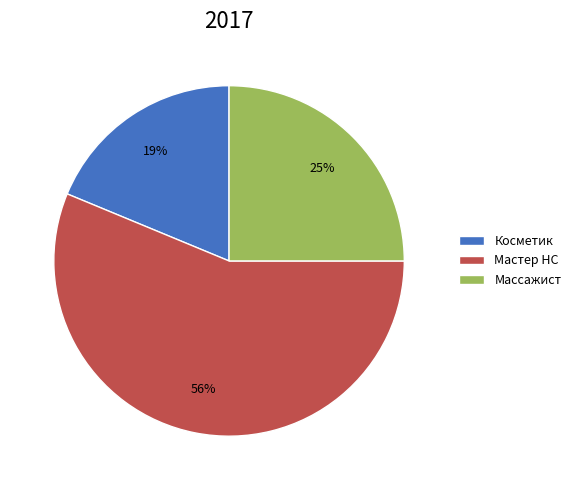

What is the ratio of the value at Массажист to the value at Косметик?

1.3